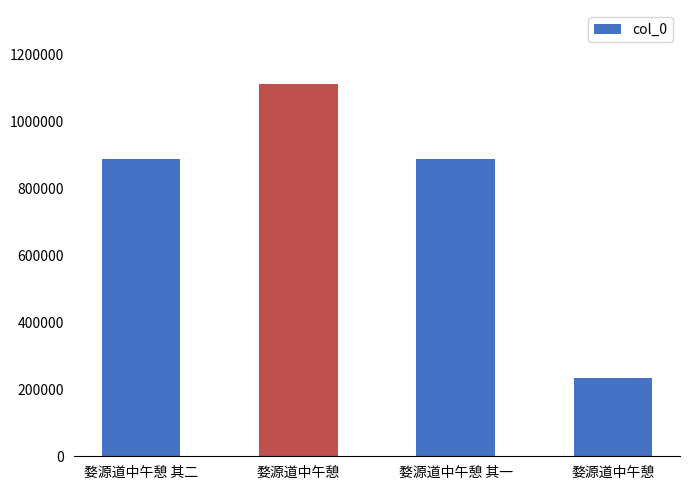

How many series are shown in this chart?

1